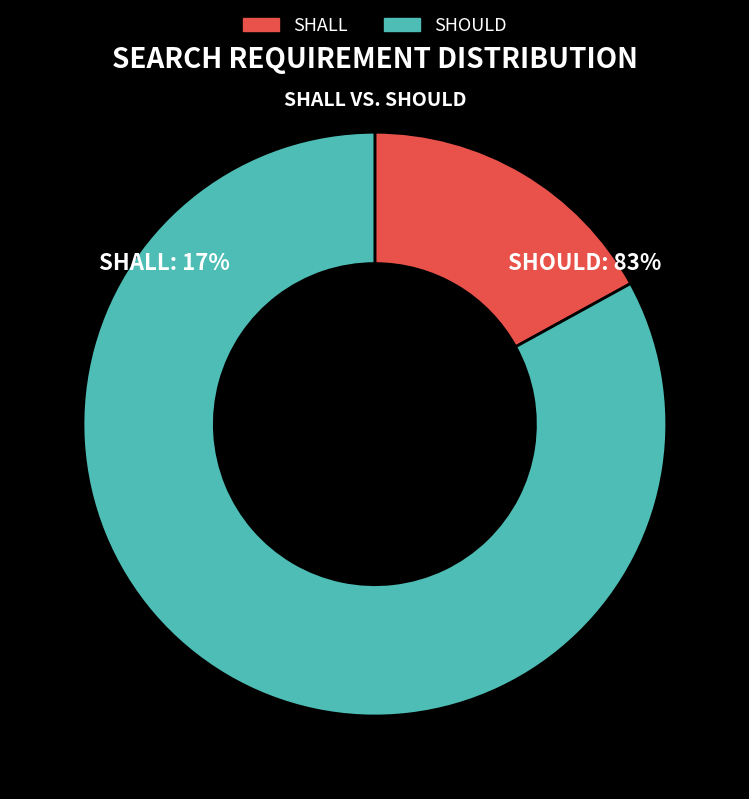

What percentage is NOT represented by SHALL?

83.0%